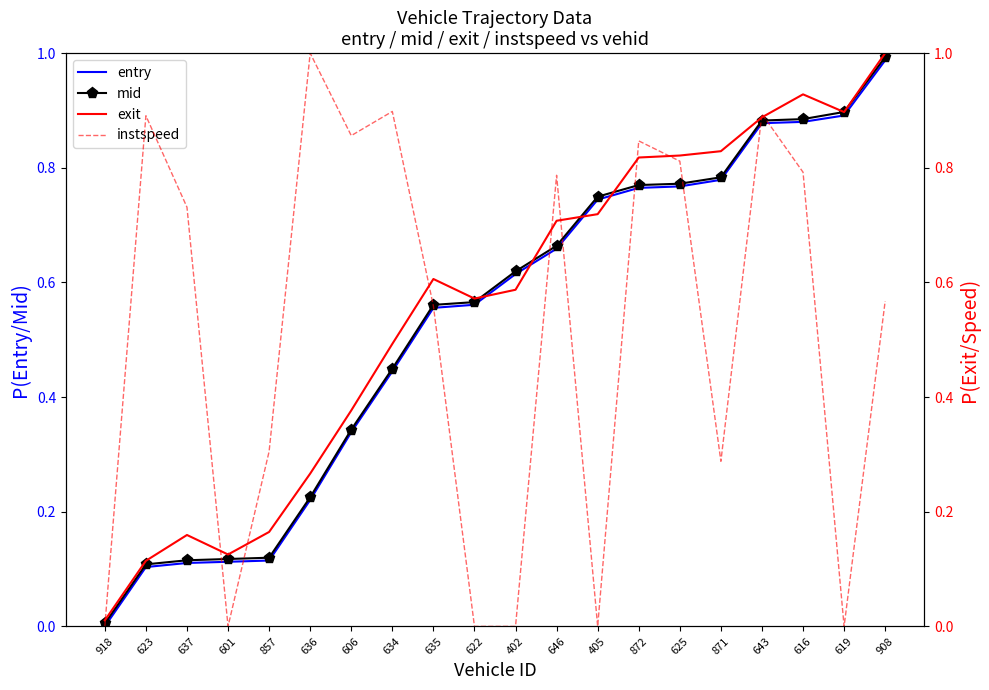

What position from the left is 872?

14